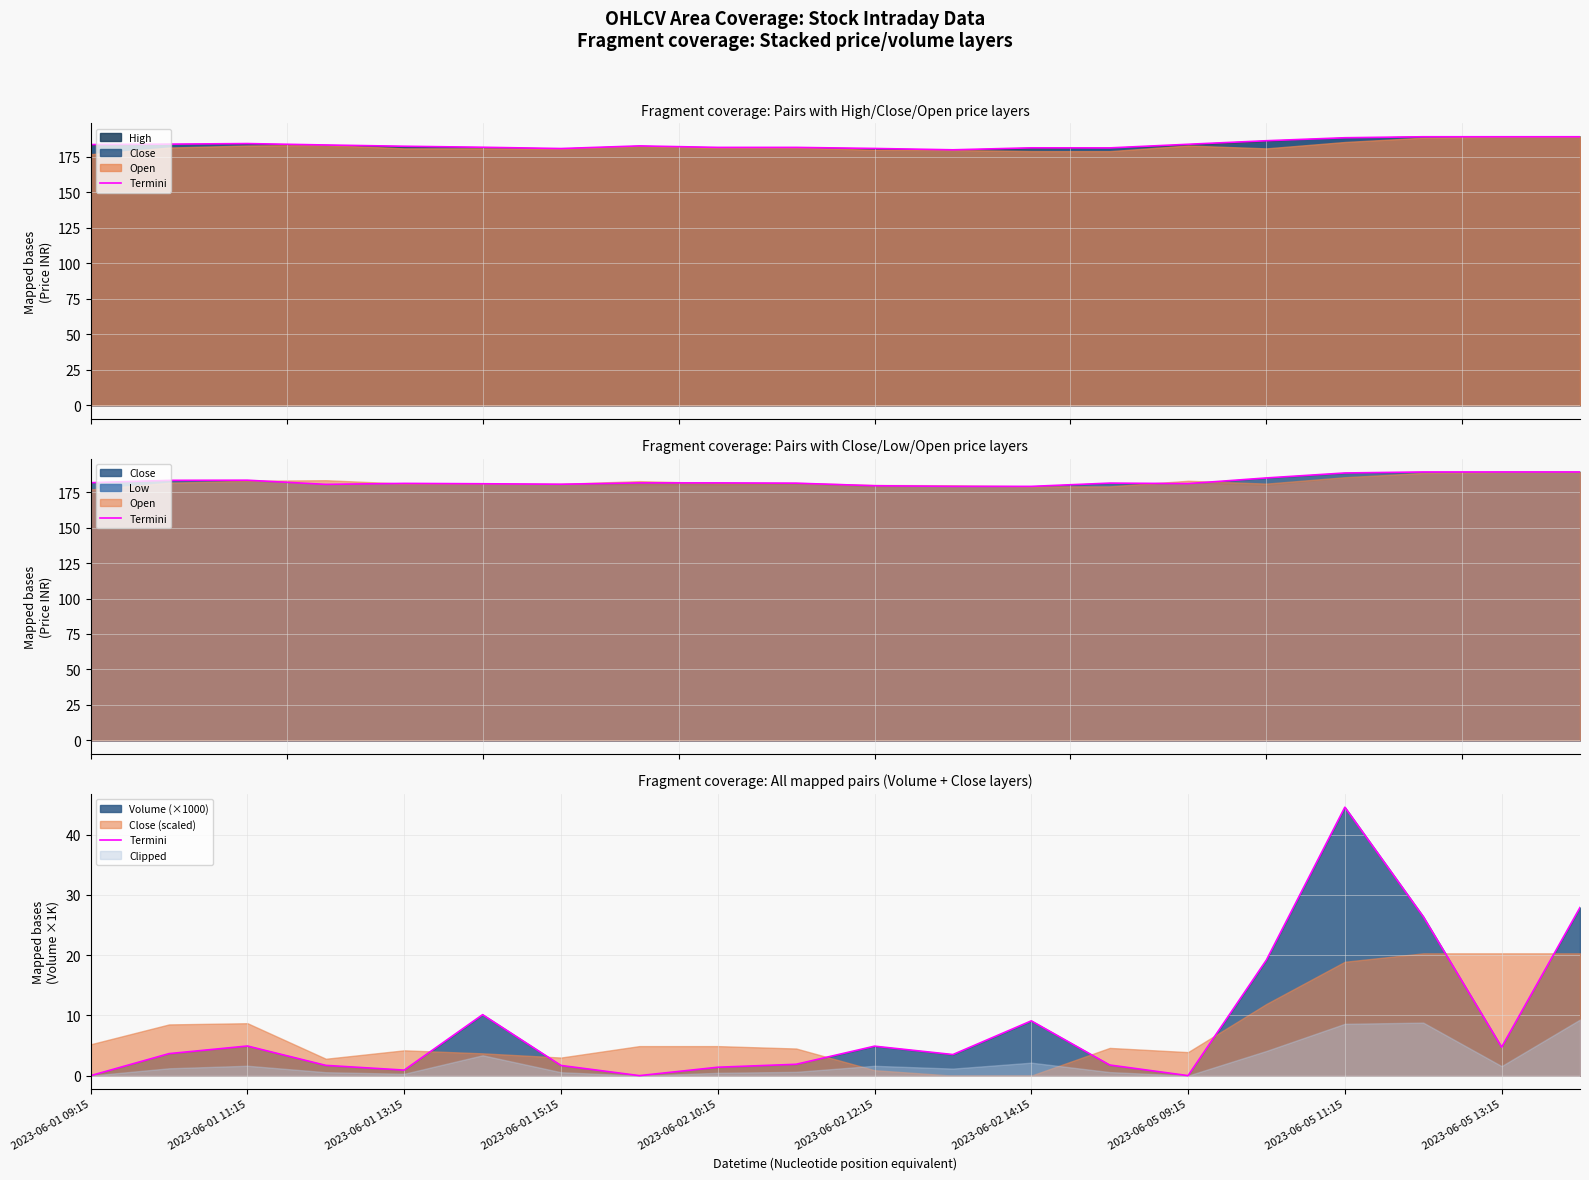

Which has a higher value, 2023-06-02 12:15 or 12?

2023-06-02 12:15